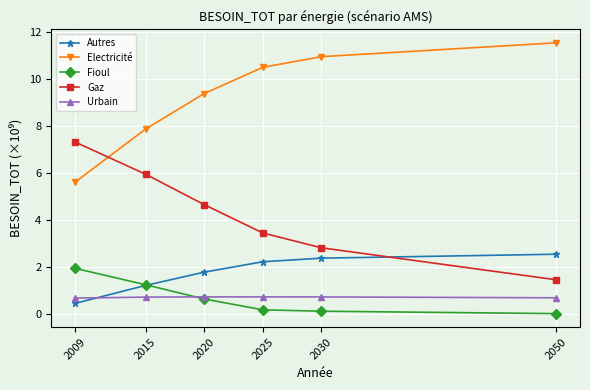

What is the approximate value of Fioul at 2020?

0.6